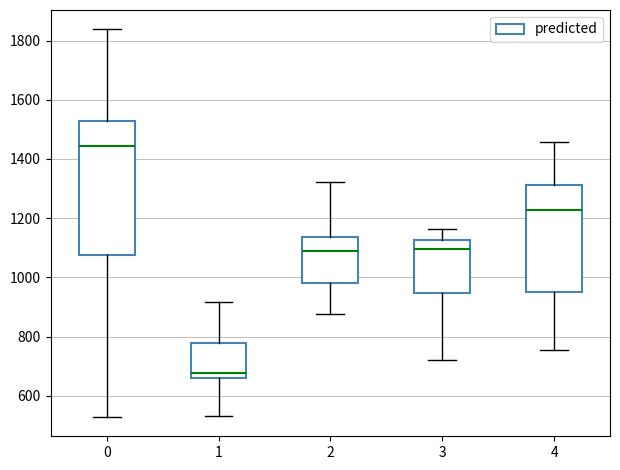

Reading left to right, transcribe this box plot: for each box, give where its median line is, the range the box spans, and where its two whiskers end, as read against the y-axis. The values are not printed on the chart, so give them approximately, as read against the axis.

0: median 1440, box 1080 to 1520, whiskers 520 to 1840
1: median 680, box 660 to 780, whiskers 540 to 920
2: median 1080, box 980 to 1140, whiskers 880 to 1320
3: median 1100, box 940 to 1120, whiskers 720 to 1160
4: median 1220, box 960 to 1320, whiskers 760 to 1460